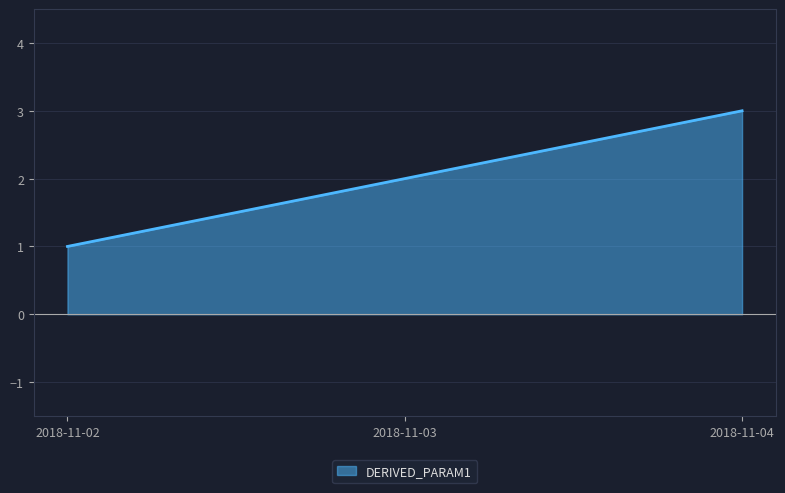

How many values are between 1 and 3?

3